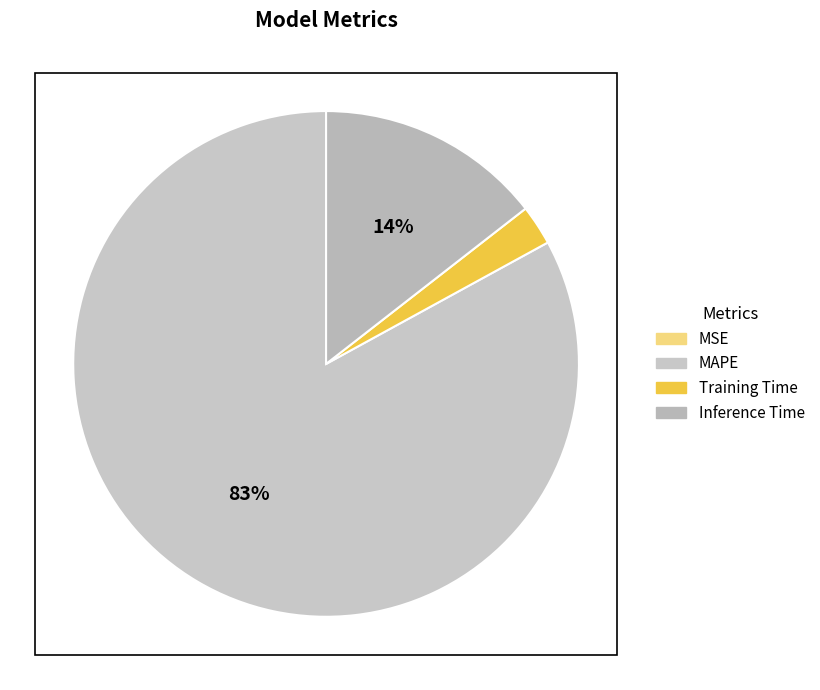

Which slice is the largest?

MAPE